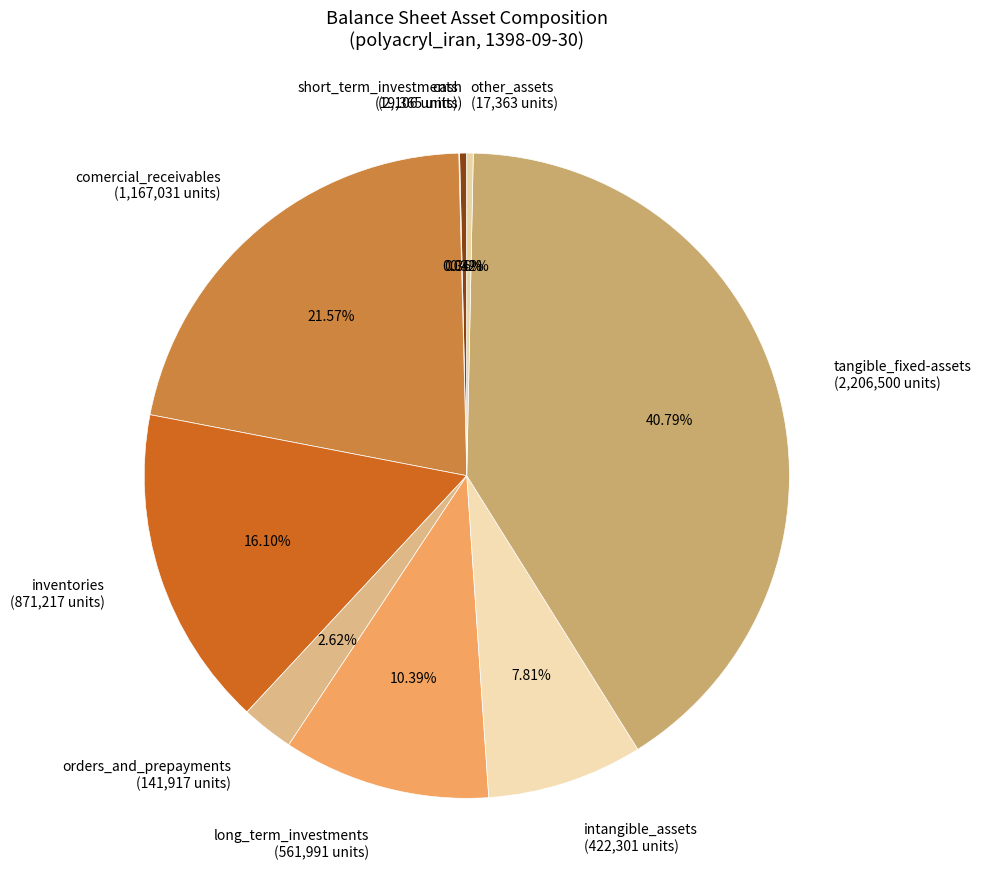

Combined, do comercial_receivables (1,167,031 units) and tangible_fixed-assets (2,206,500 units) account for over 50%?

Yes